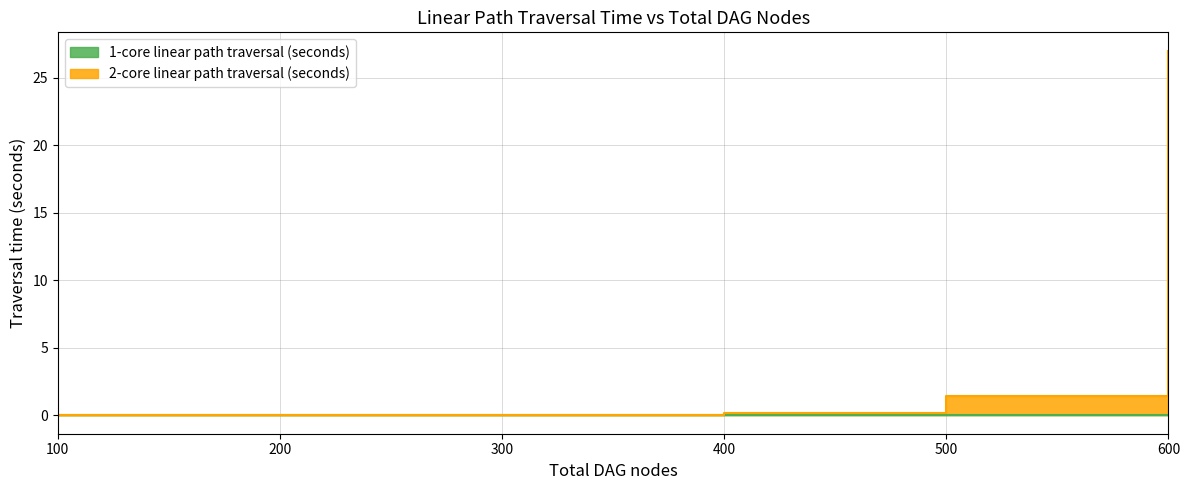

What is the total value across all series at 600?

27.0